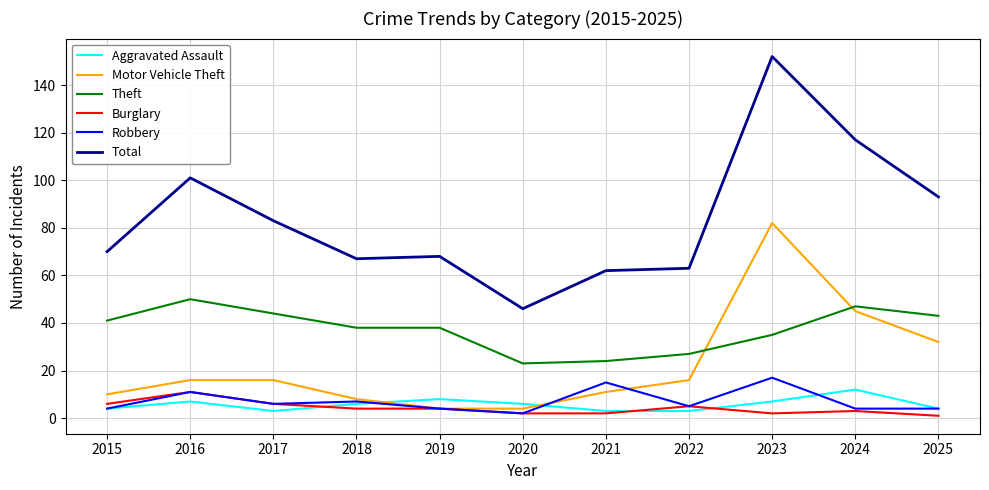

Which series has the largest range (max minus min)?

Total